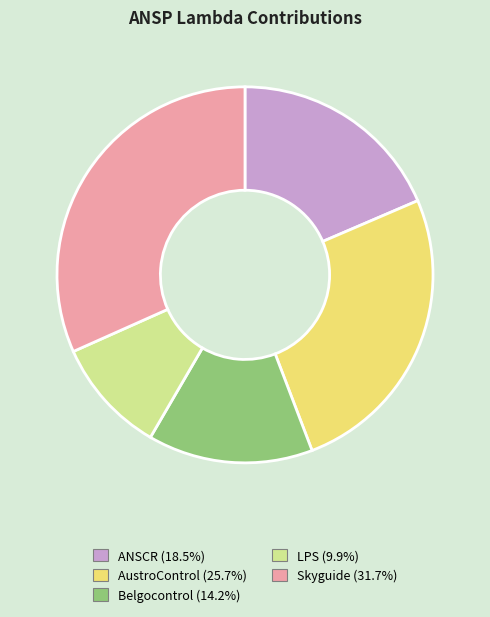

Is Belgocontrol the majority of the pie?

No